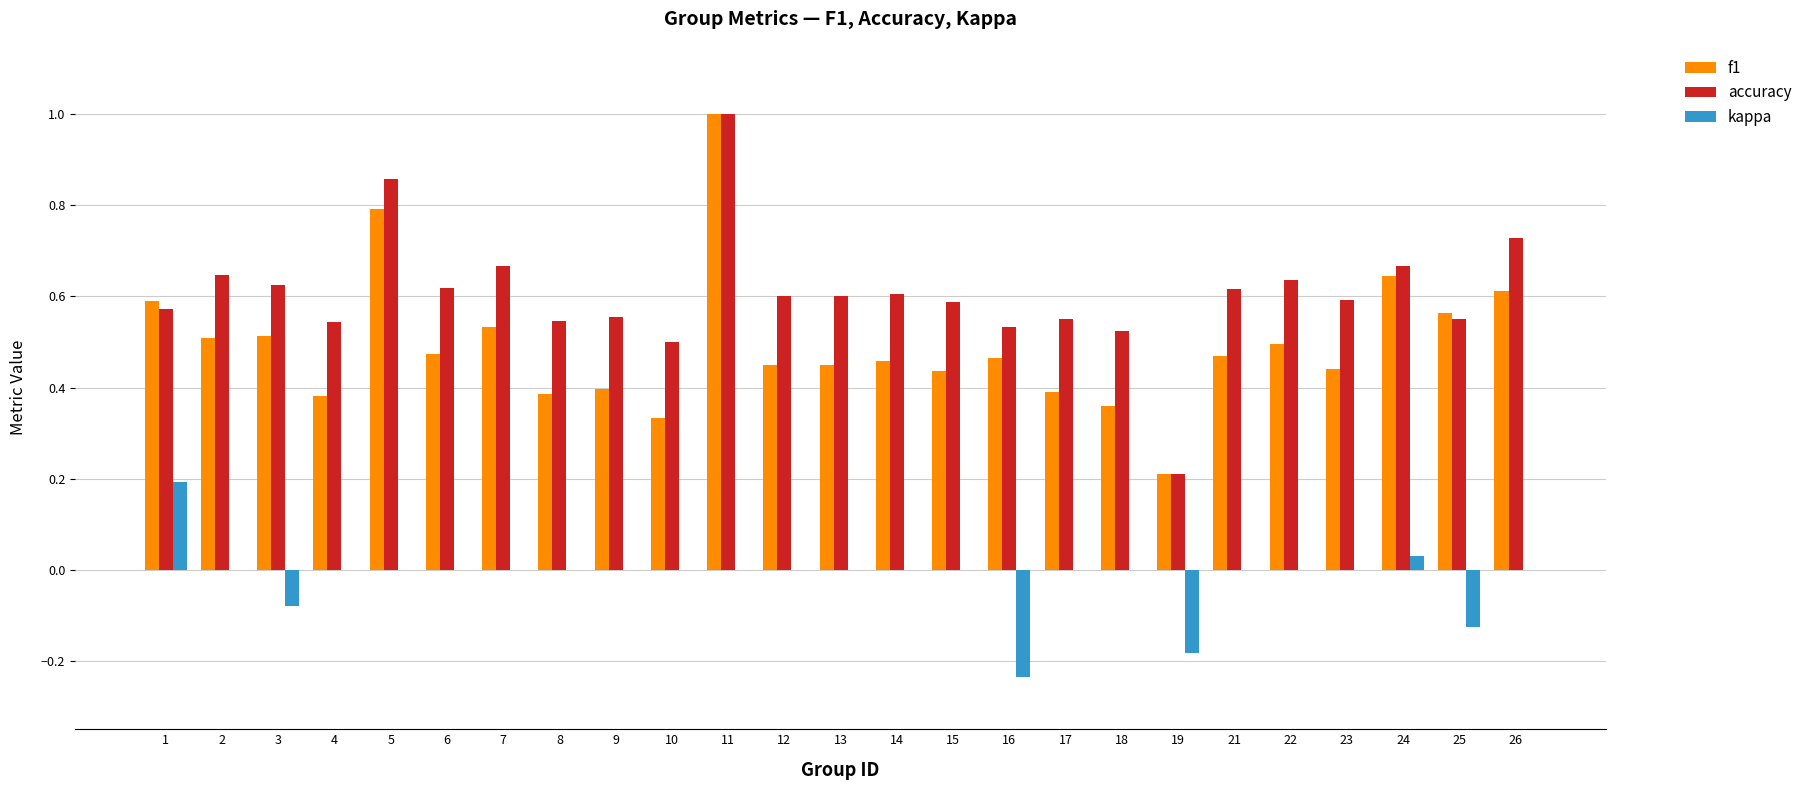

Which series has the largest total across all categories?

accuracy